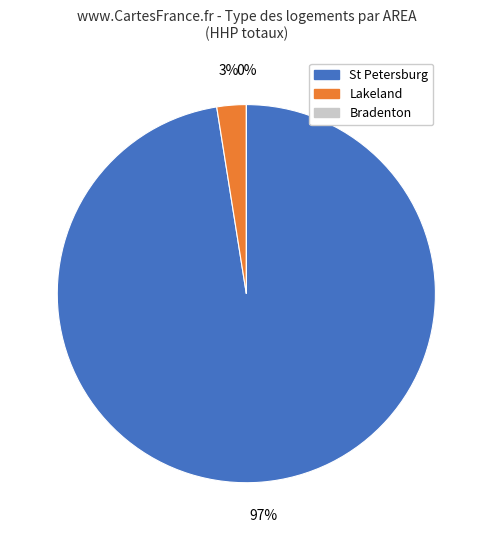

Which slice is the largest?

St Petersburg